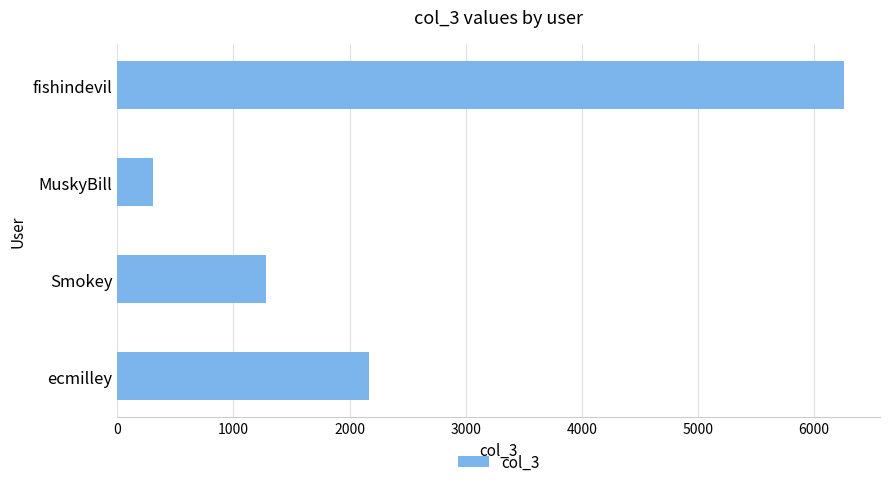

Where is the data nearest to the value 3282?

ecmilley